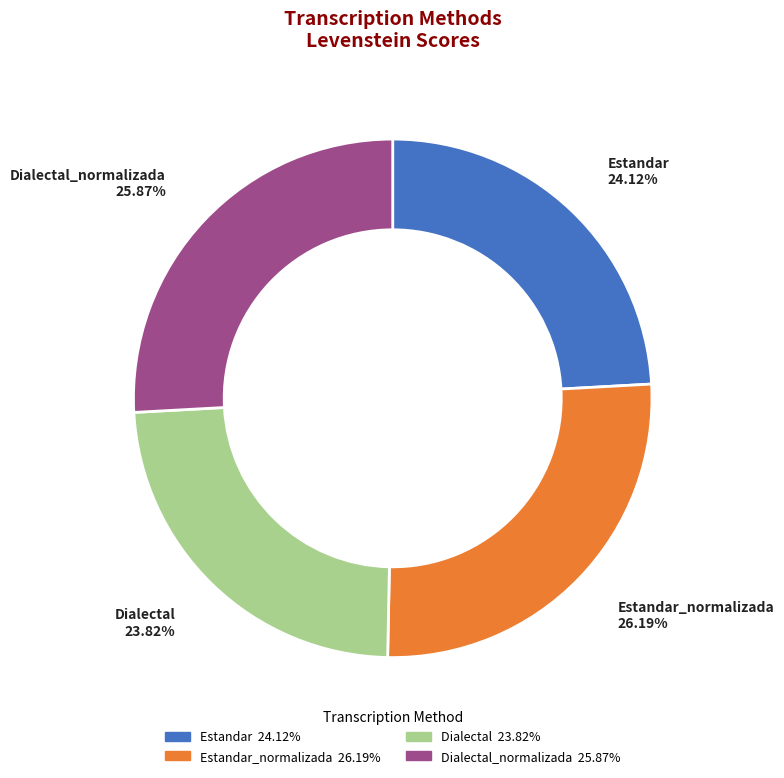

To the nearest percent, what is the combined percentage of Dialectal_normalizada and Estandar_normalizada?

52%